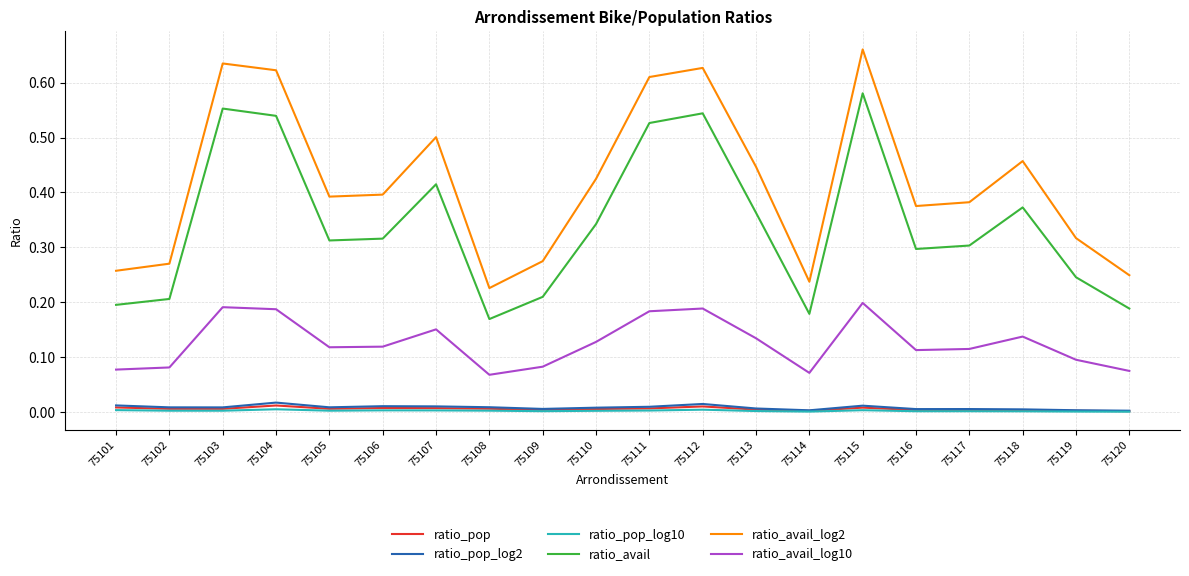

The ratio_avail series shows 0.3 at 75106. True or false?

True